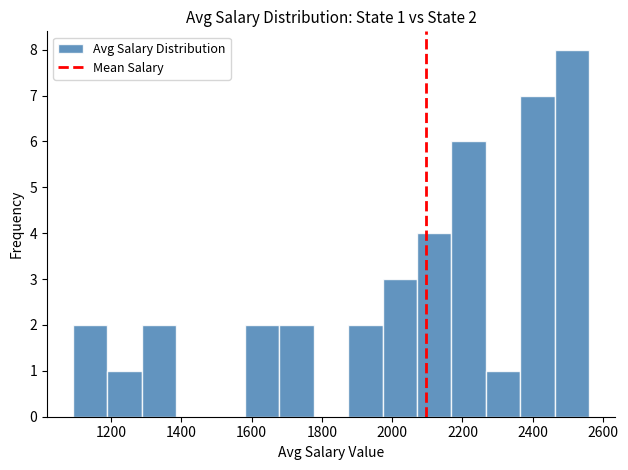

Which range on the x-axis has the tallest bar?

2460 to 2560